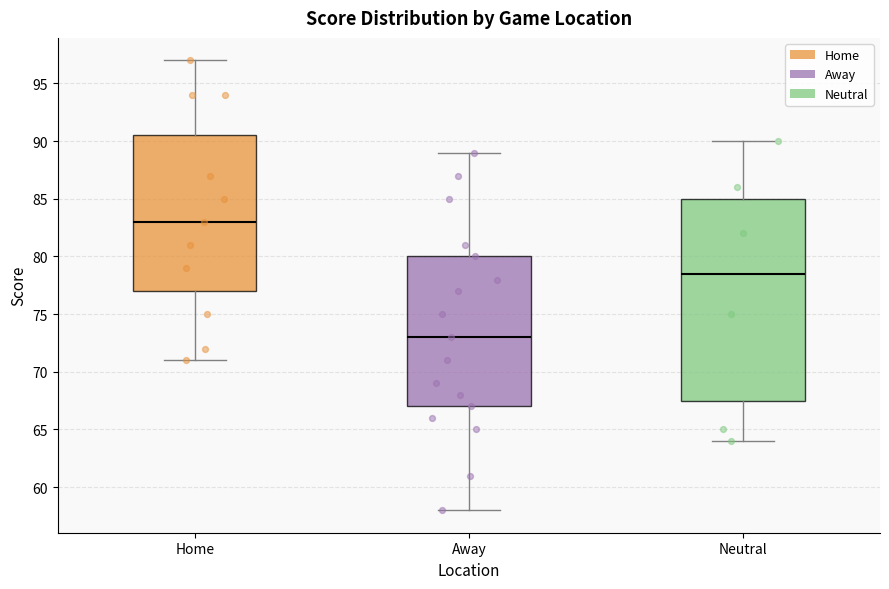

Reading left to right, read every box against the y-axis: the position of its median line, the range the box covers, and the ends of its whiskers. The values are not printed on the chart, so give them approximately, as read against the axis.

Home: median 83.0, box 77.0 to 90.5, whiskers 71.0 to 97.0
Away: median 73.0, box 67.0 to 80.0, whiskers 58.0 to 89.0
Neutral: median 78.5, box 67.5 to 85.0, whiskers 64.0 to 90.0